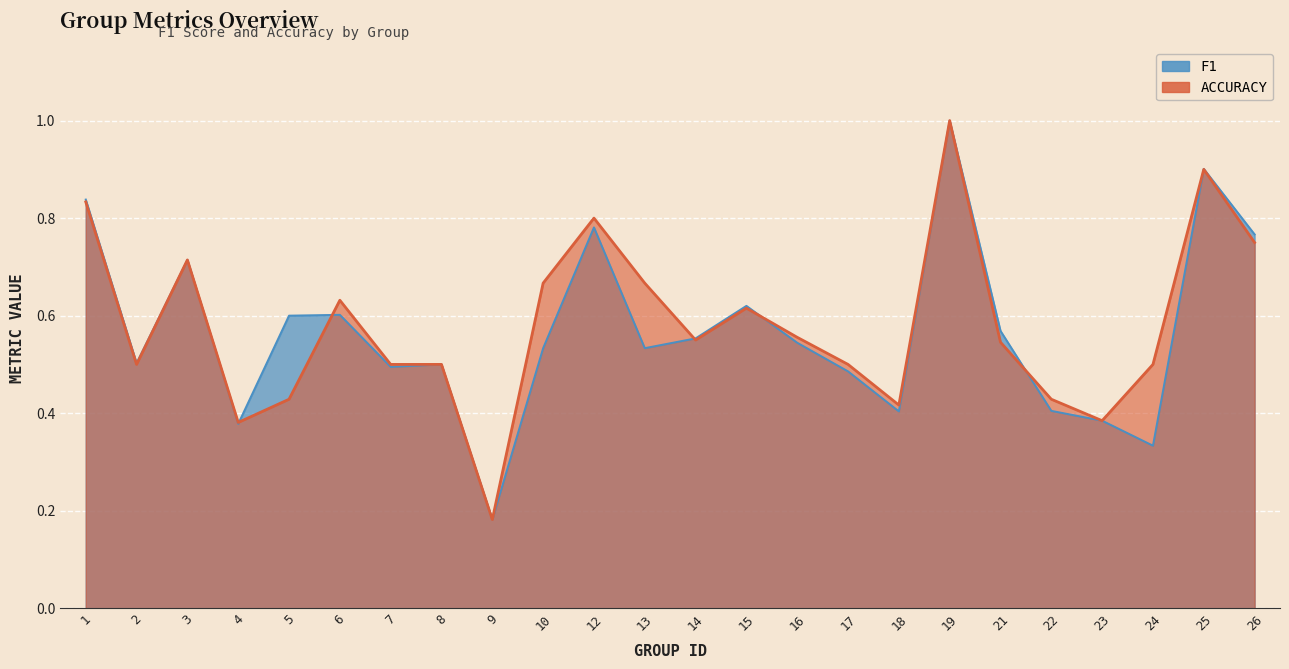

What is the total value across all series at 23?

0.8